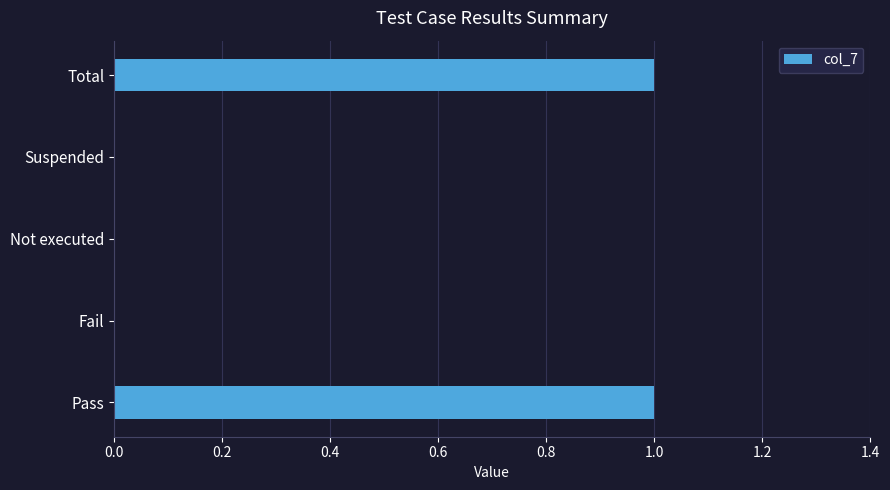

How many distinct data groups are displayed?

1